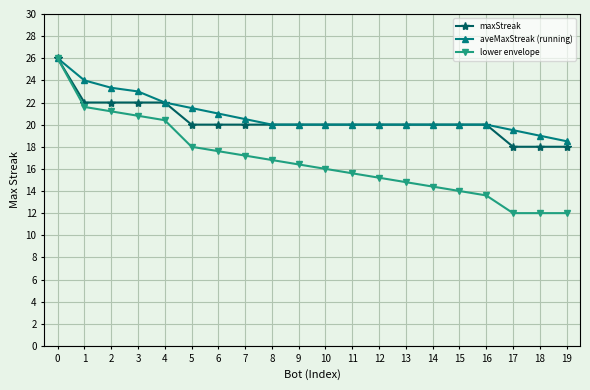

How many lines are shown in the chart?

3